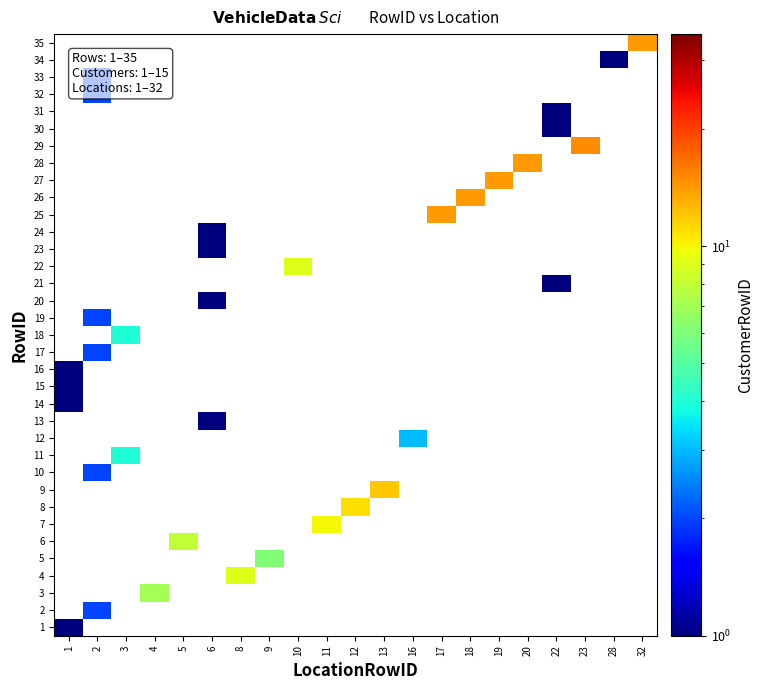

How many series are shown in this chart?

35